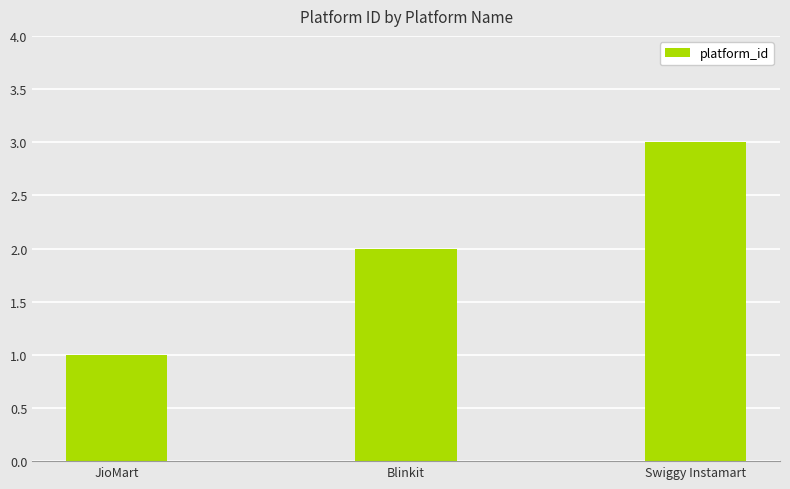

What is the smallest value displayed?

1